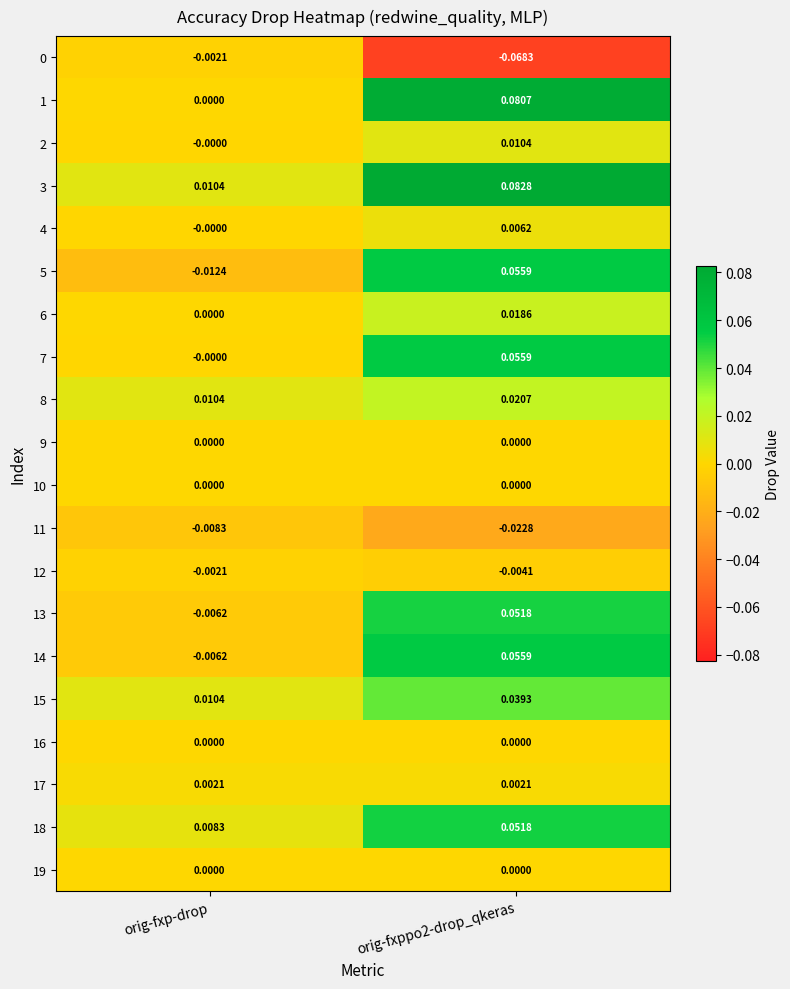

Where is 15 nearest to the value 0?

orig-fxp-drop